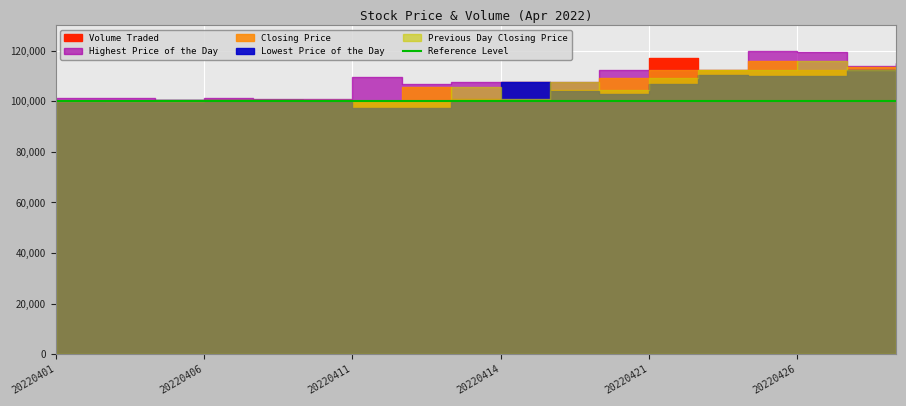

What is the difference between the Volume Traded values at 20220427 and 20220401?

48000.0